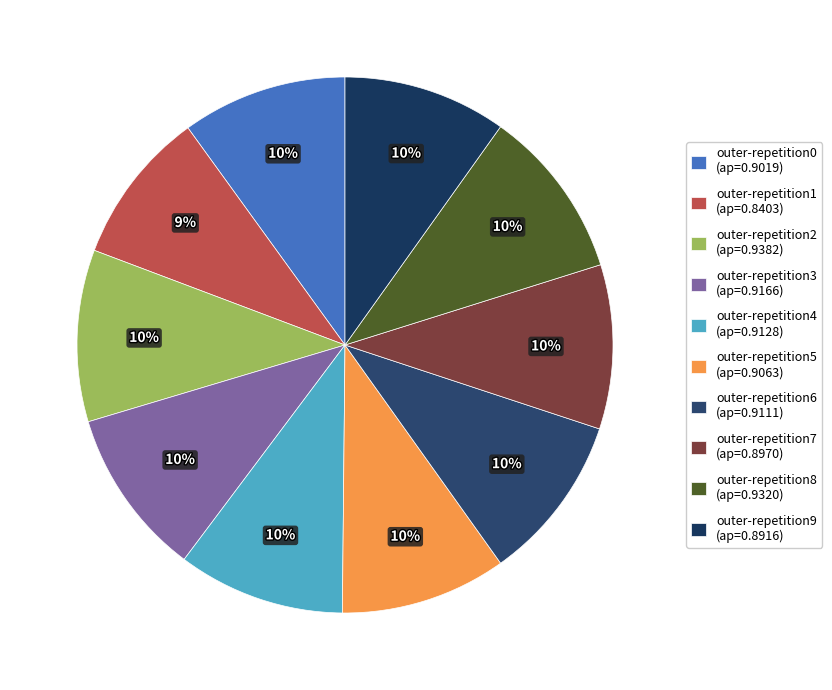

Is the sum of outer-repetition2 and outer-repetition0 greater than half?

No